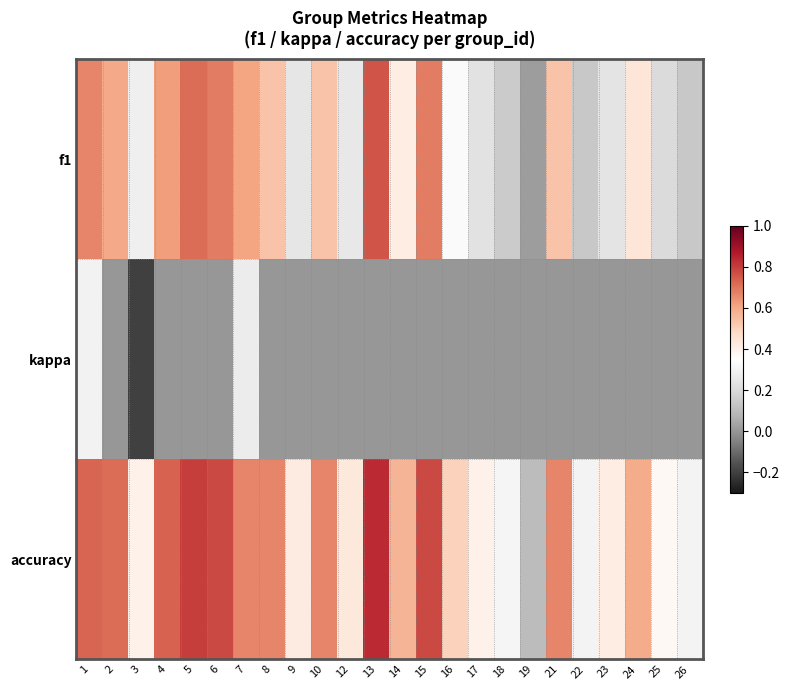

At 25, list the series in order from largest to smallest.

accuracy, f1, kappa